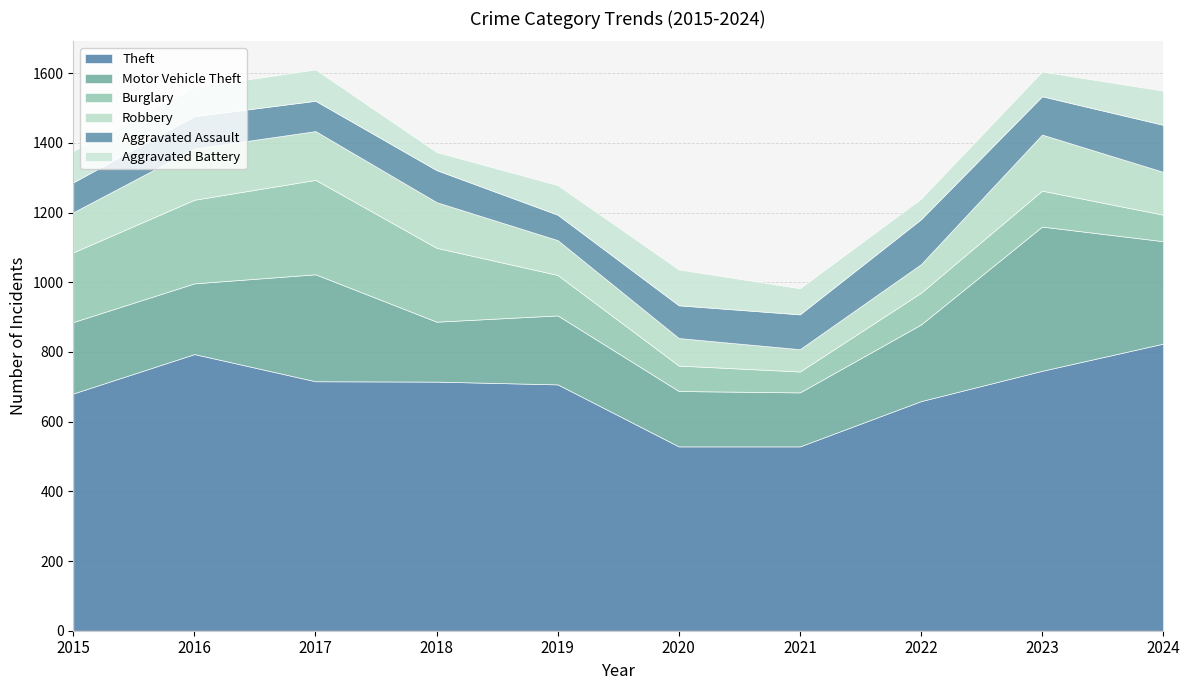

Reading left to right, transcribe all the data shown in this chart.

Theft: 2015=681	2016=794	2017=716	2018=715	2019=707	2020=529	2021=529	2022=659	2023=746	2024=824
Motor Vehicle Theft: 2015=205	2016=203	2017=307	2018=172	2019=198	2020=159	2021=155	2022=220	2023=414	2024=294
Burglary: 2015=200	2016=240	2017=271	2018=212	2019=116	2020=73	2021=60	2022=91	2023=103	2024=76
Robbery: 2015=115	2016=147	2017=140	2018=131	2019=100	2020=79	2021=64	2022=82	2023=161	2024=123
Aggravated Assault: 2015=86	2016=93	2017=87	2018=92	2019=73	2020=94	2021=100	2022=129	2023=110	2024=135
Aggravated Battery: 2015=90	2016=83	2017=90	2018=52	2019=85	2020=103	2021=75	2022=59	2023=71	2024=98